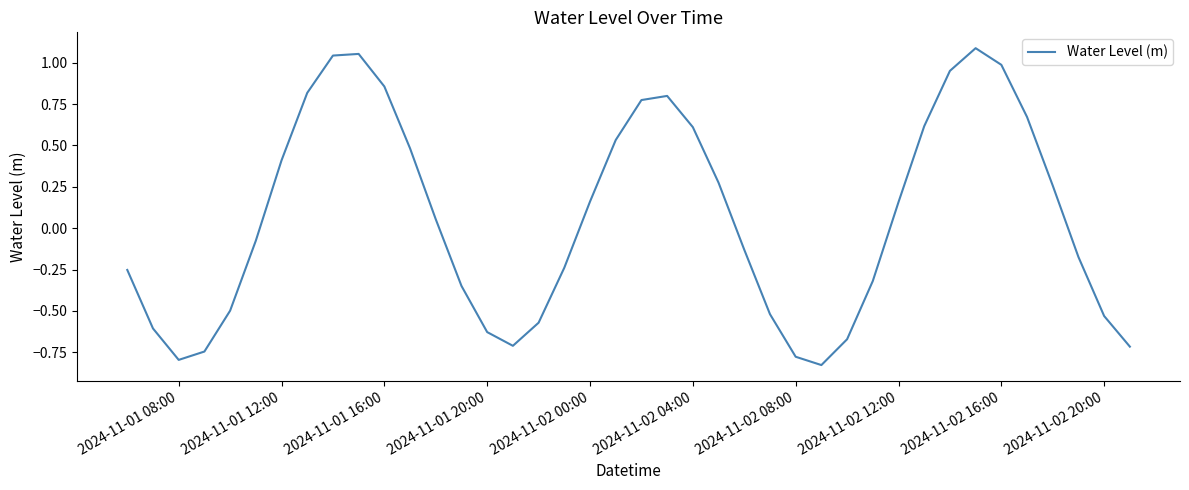

How many values are below zero?

20